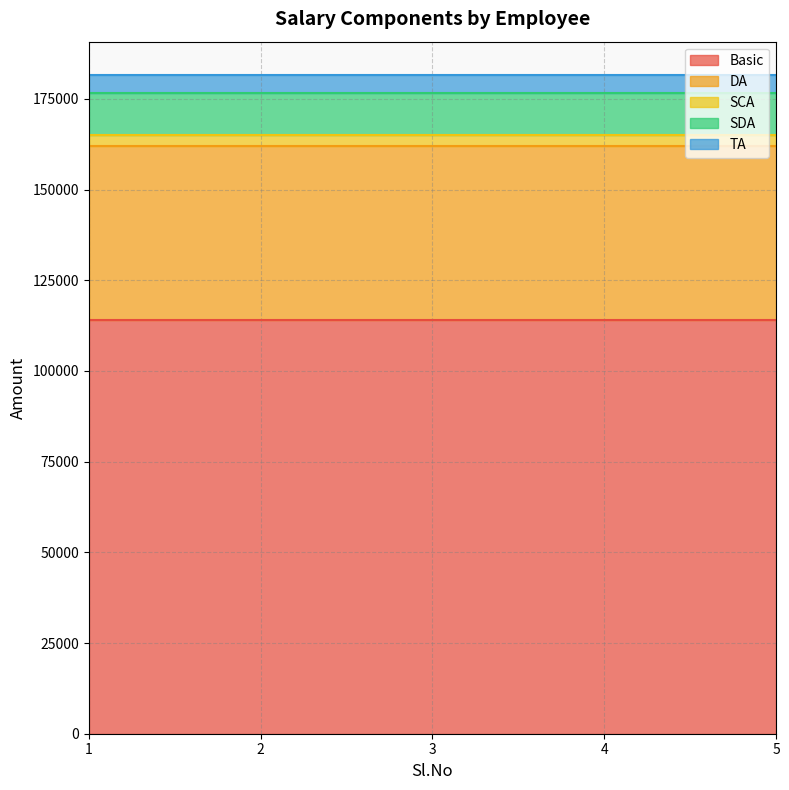

At 1, list the series in order from largest to smallest.

Basic, DA, SDA, TA, SCA